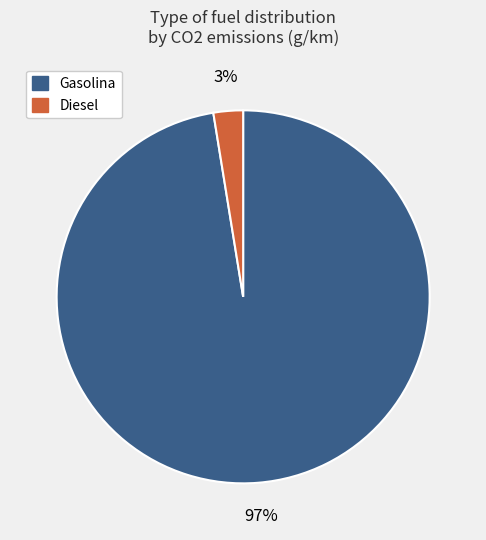

To the nearest percent, what percentage of the pie is Gasolina?

97%